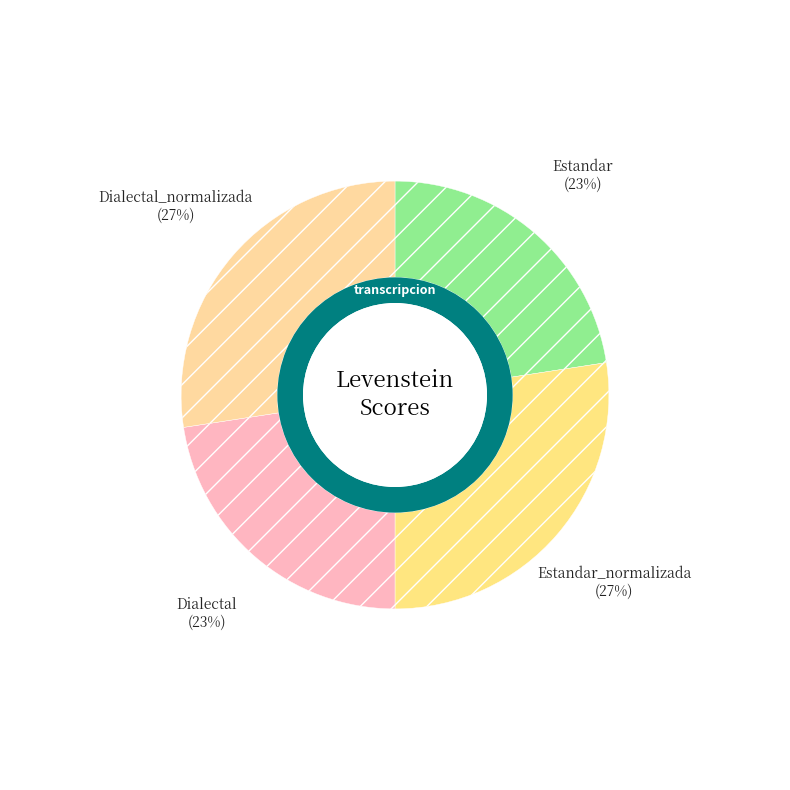

Combined, do Dialectal and Estandar_normalizada account for over 50%?

No